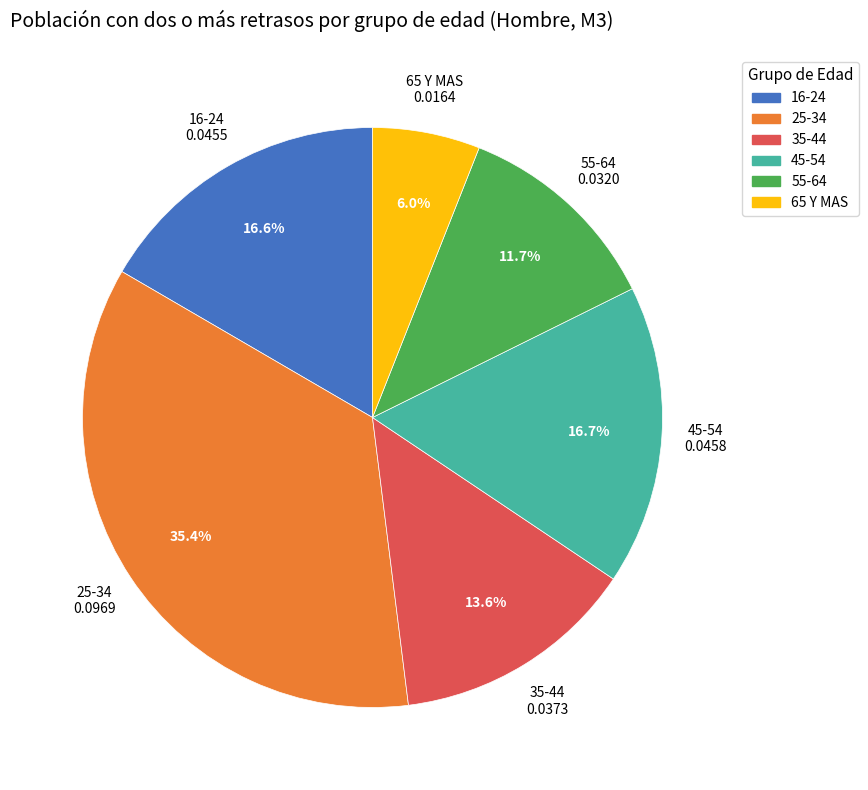

How many segments does this pie chart have?

6